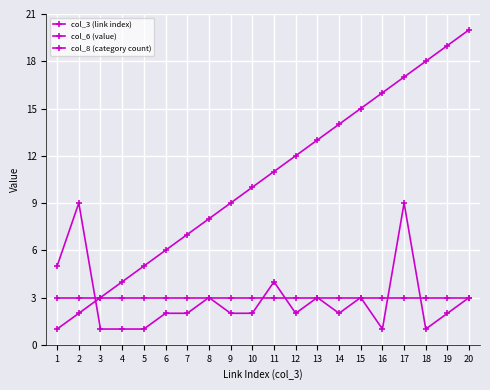

Is this an area chart (filled region under the line)?

No